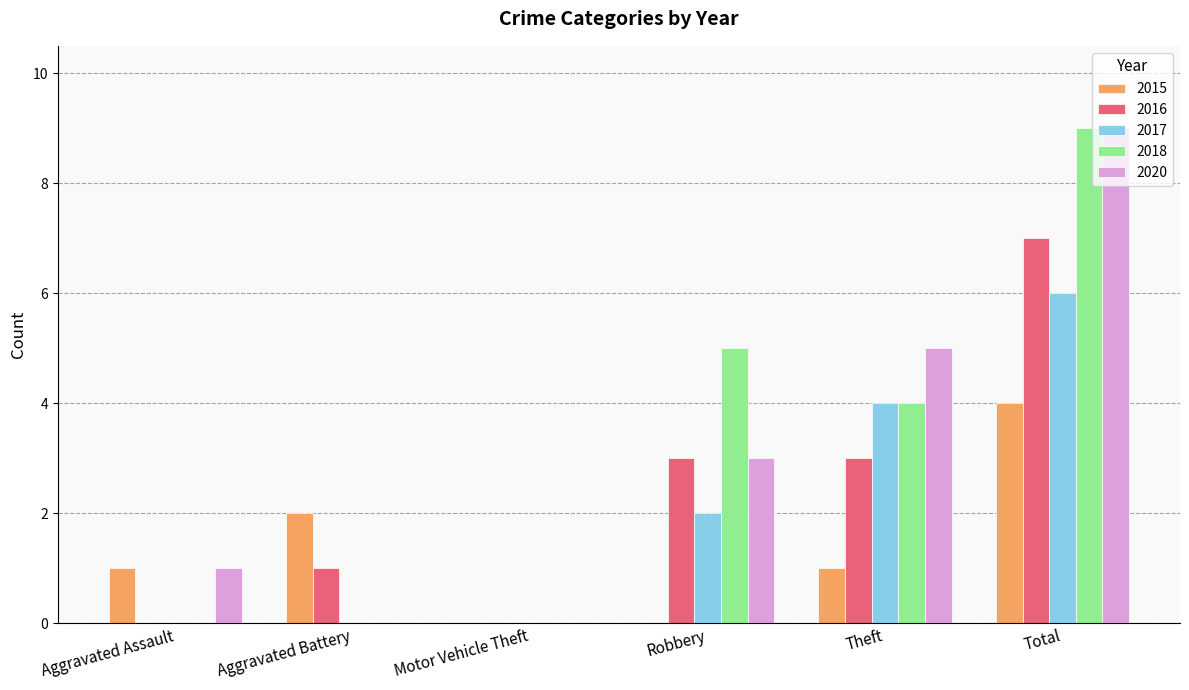

The value of 2017 at Robbery is 1. True or false?

False